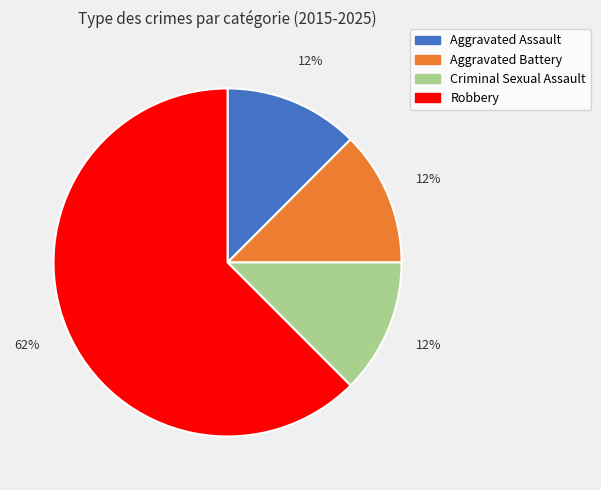

Is it true that Aggravated Battery is 21% of the pie?

False